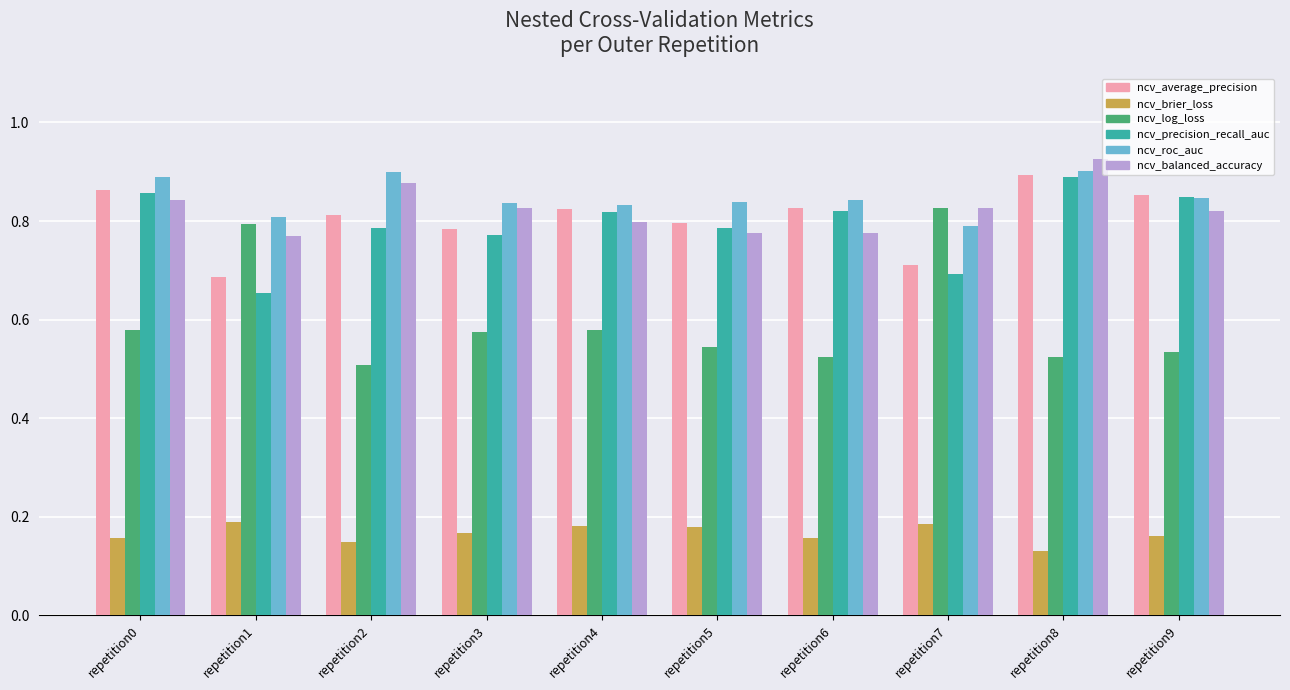

At which category does the chart reach its peak across all series?

repetition8